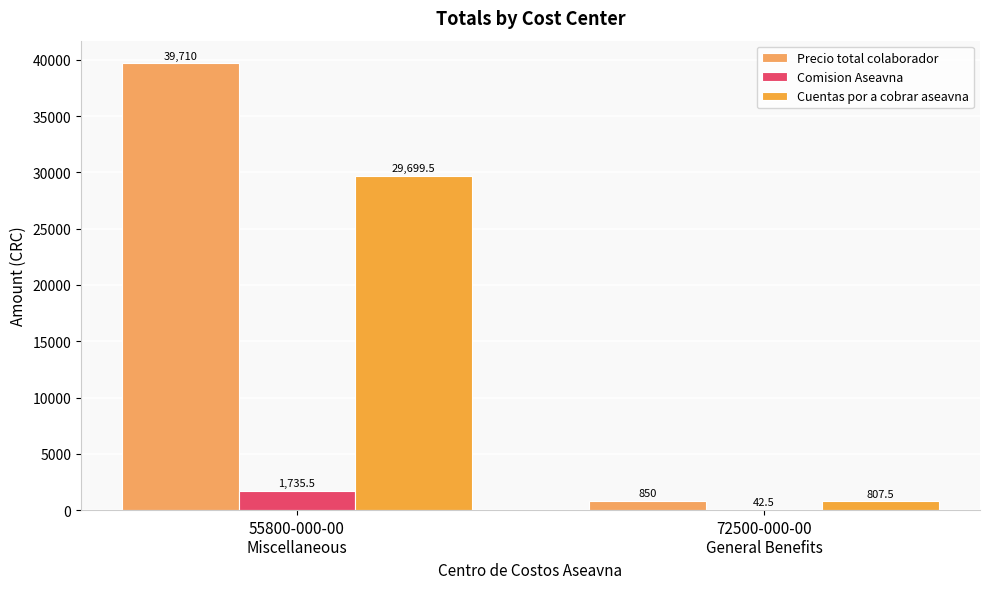

How many groups of bars are there?

2